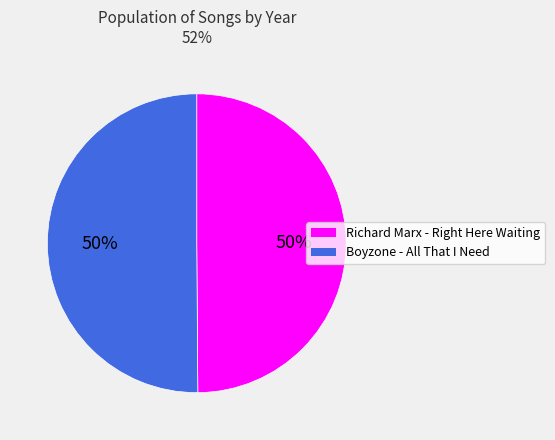

To the nearest percent, what is the average slice percentage?

50%